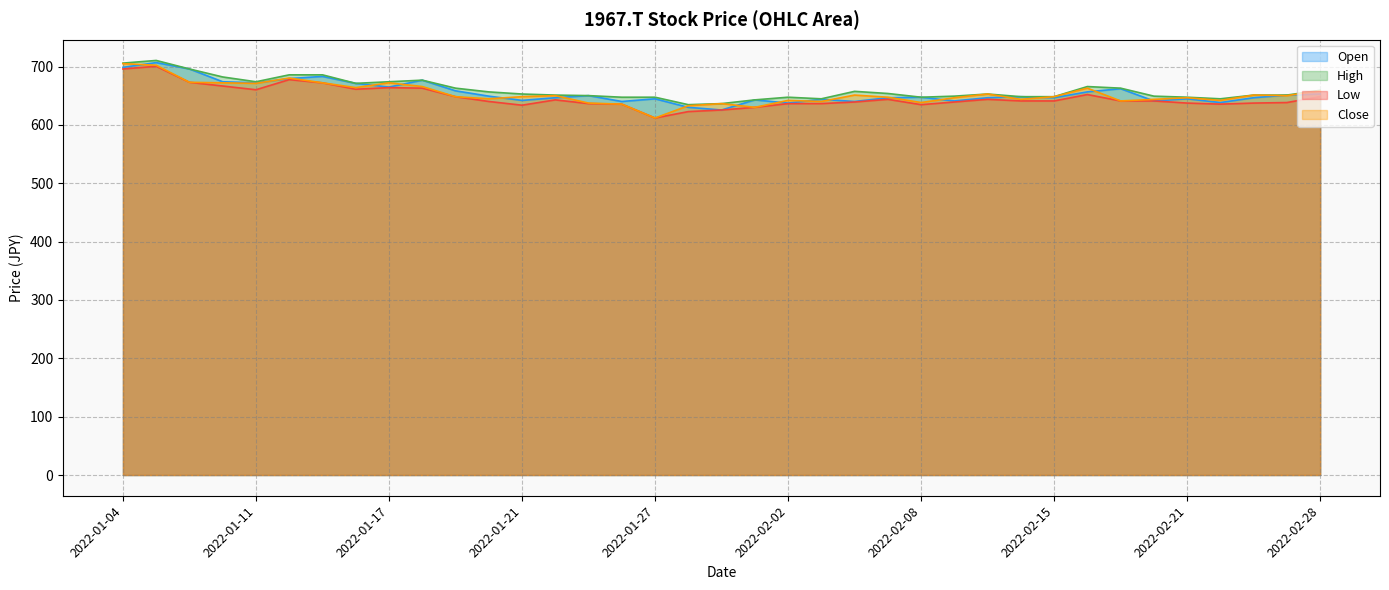

What is the value of the High point at the 11th from the left?

663.0